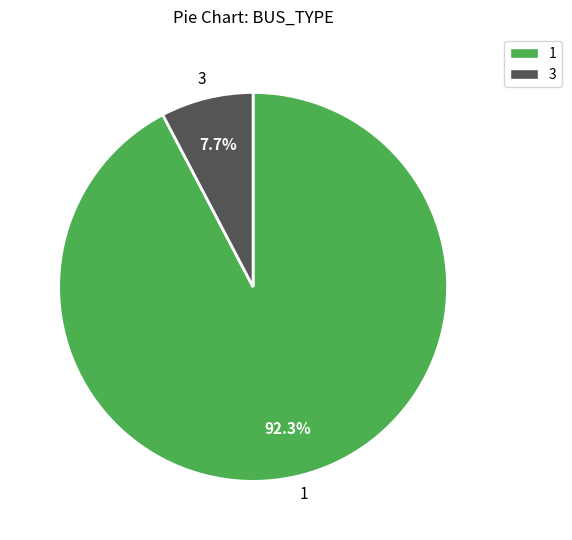

To the nearest percent, what percentage of the pie is 1?

92%